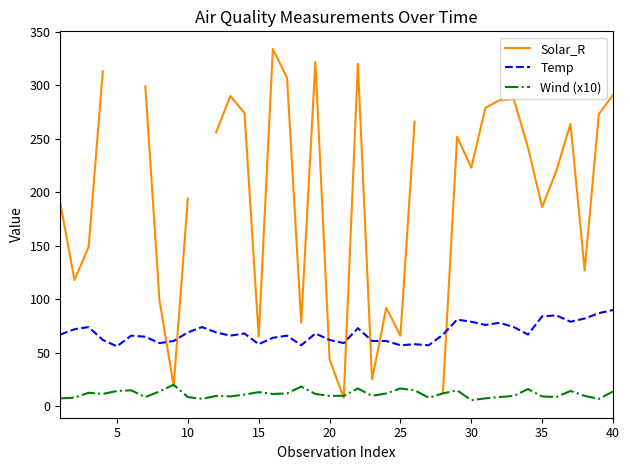

True or false: Wind (x10) and Temp intersect in this chart.

False